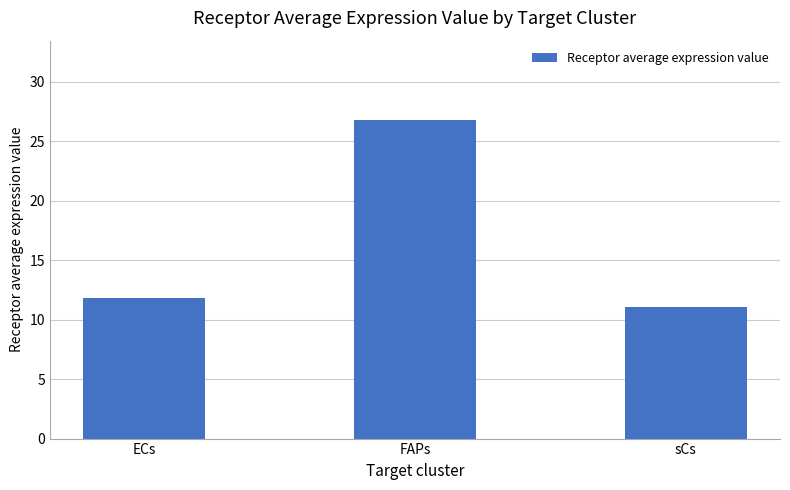

Rank the categories by value from highest to lowest.

FAPs, ECs, sCs